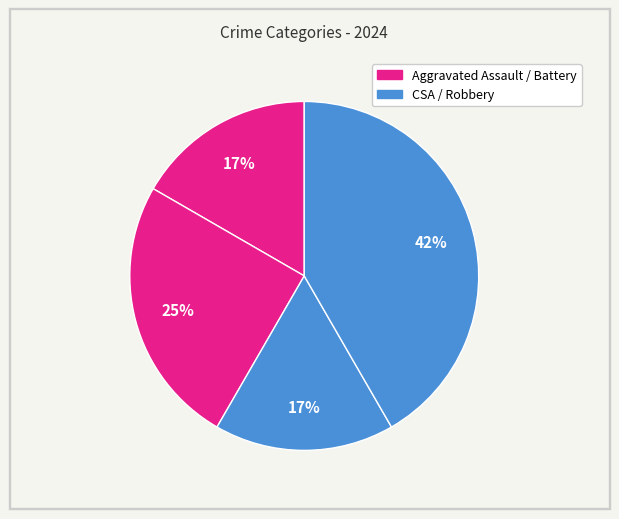

What is the largest slice in the pie chart?

Robbery